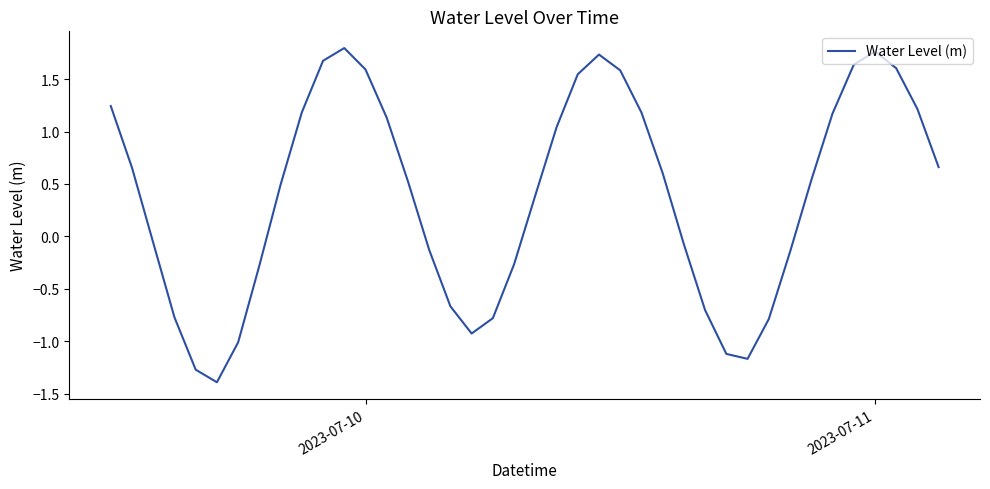

Does the chart have visible grid lines?

No